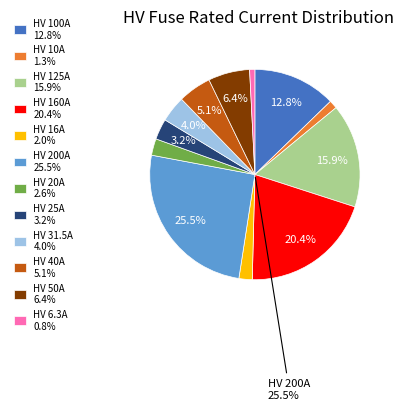

To the nearest percent, what is the average slice percentage?

8%